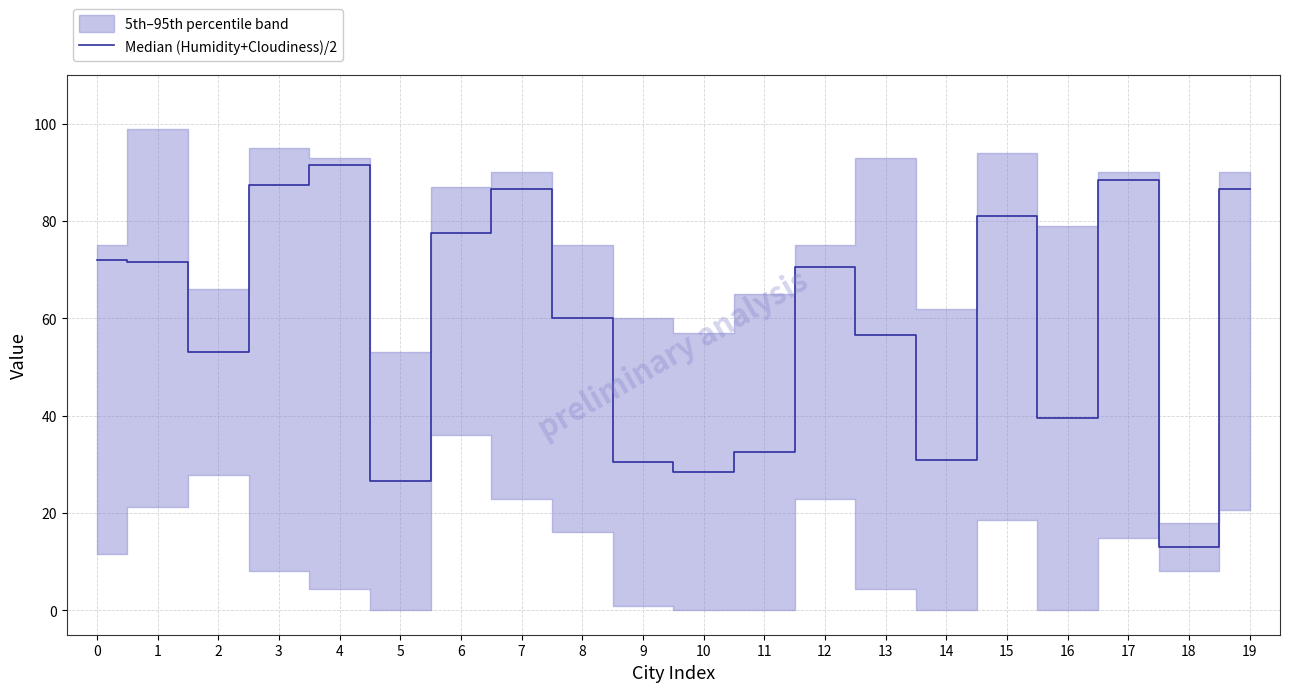

What is the difference between the maximum and minimum values?

78.5